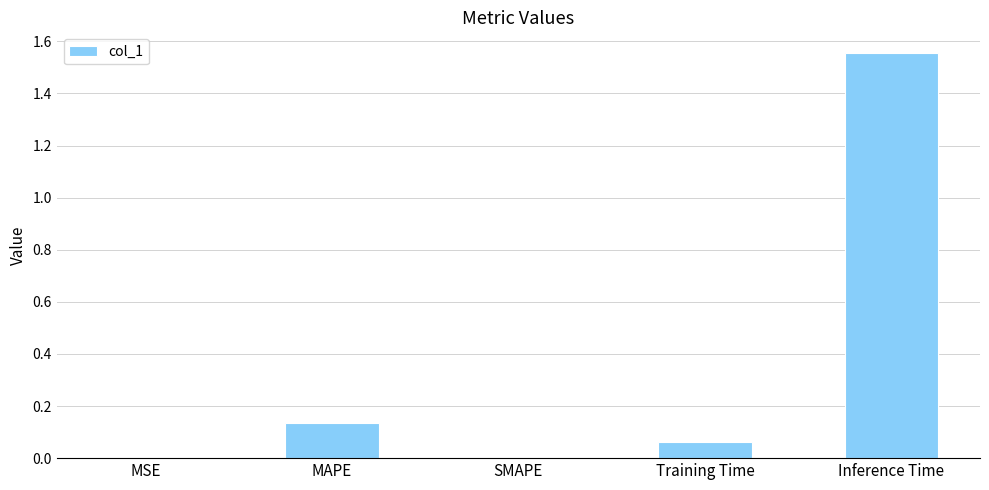

Which has a higher value, MAPE or SMAPE?

MAPE